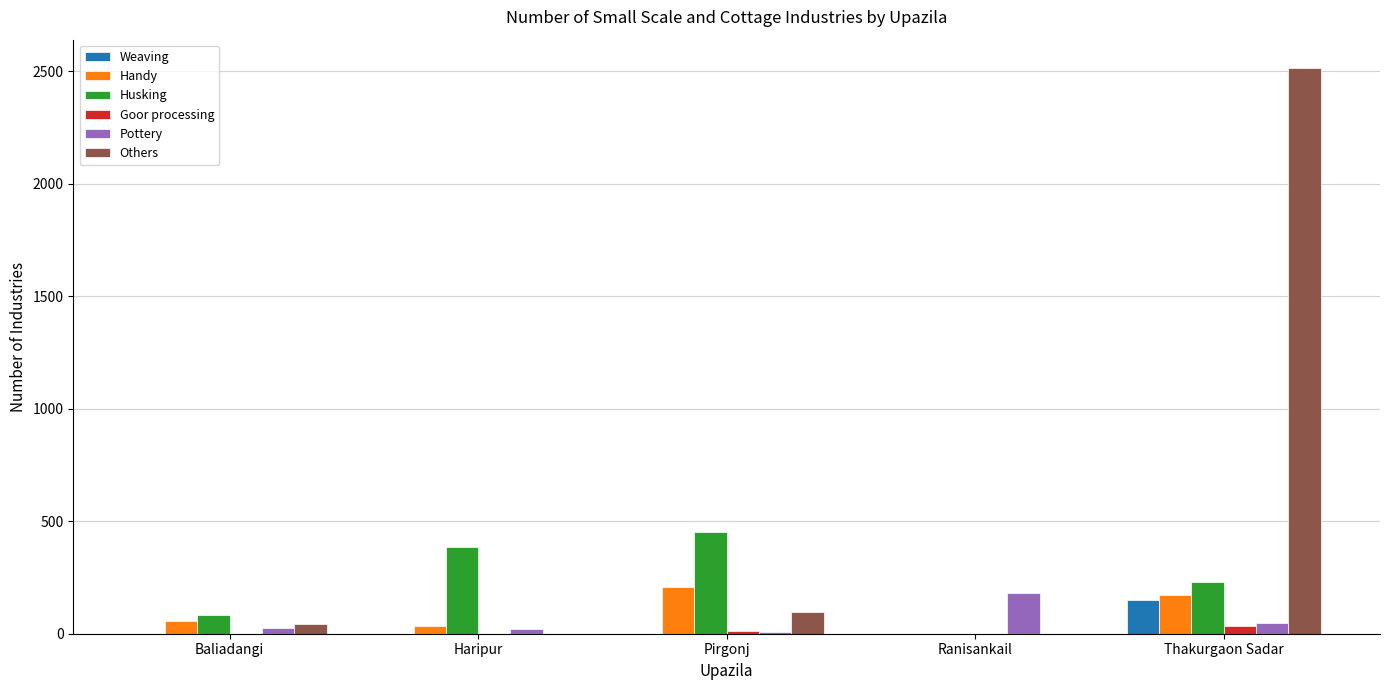

True or false: Pottery has a value of 22 at Haripur.

True